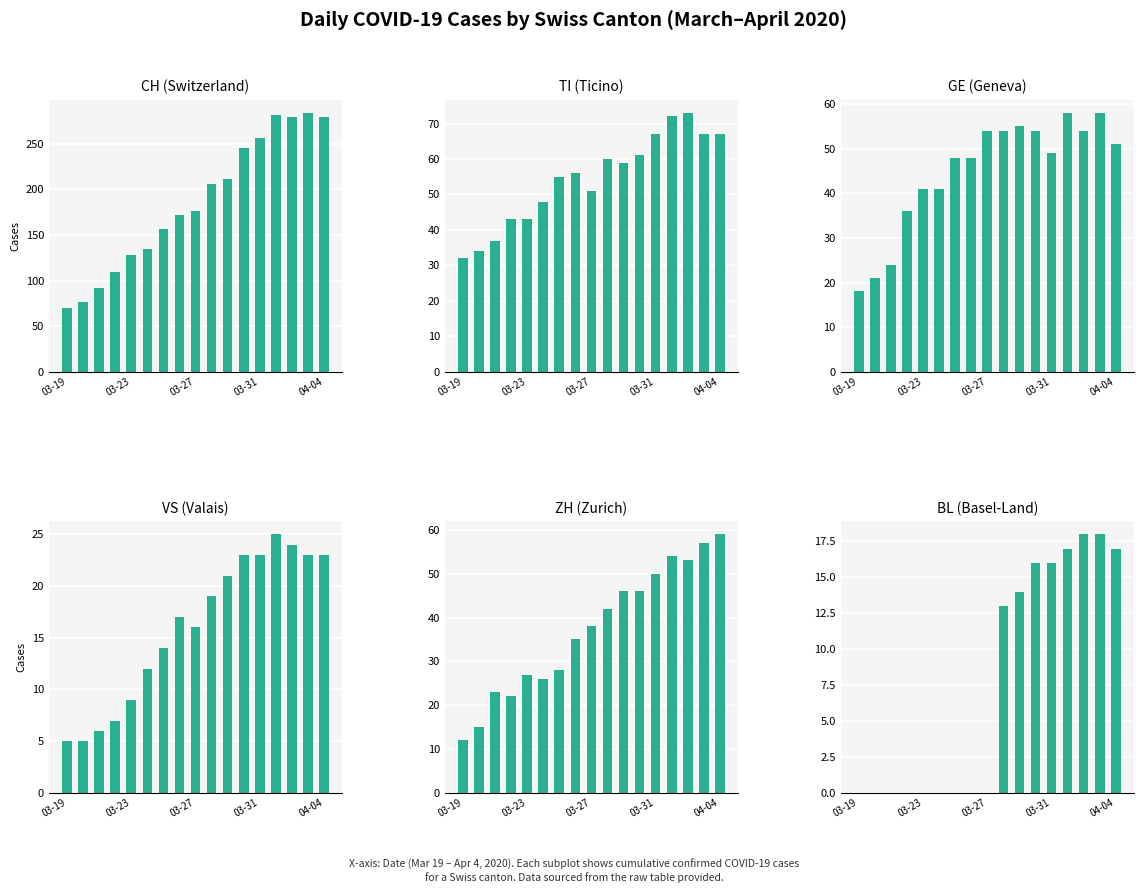

What is the highest value of the ZH series?

59